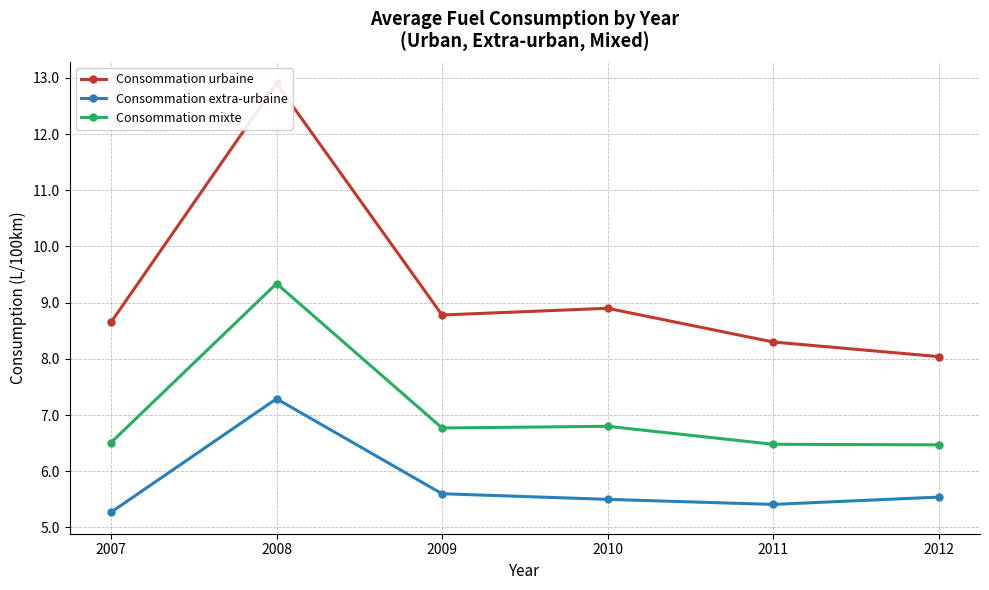

How many interior local valleys does the Consommation extra-urbaine series have?

1